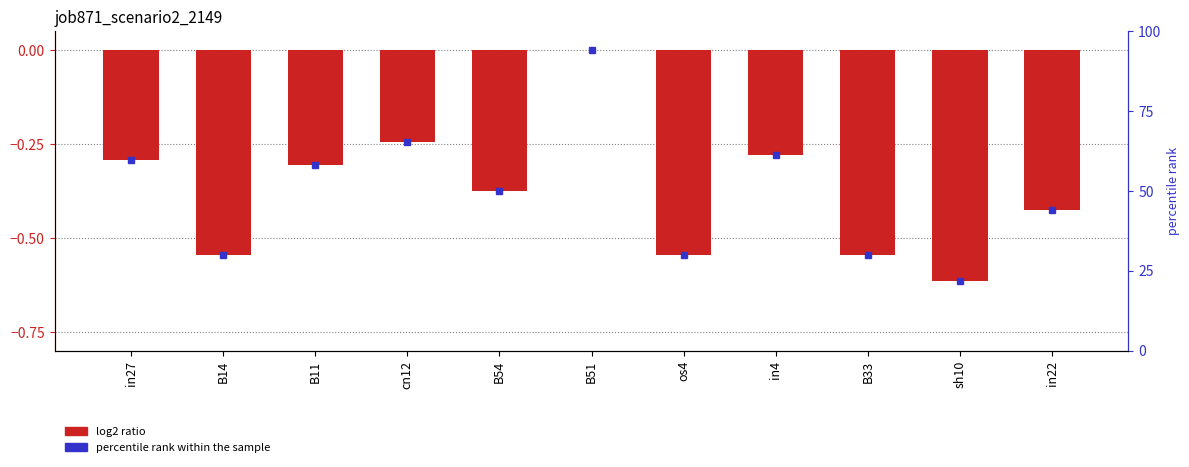

Which has a higher value, in4 or os4?

in4